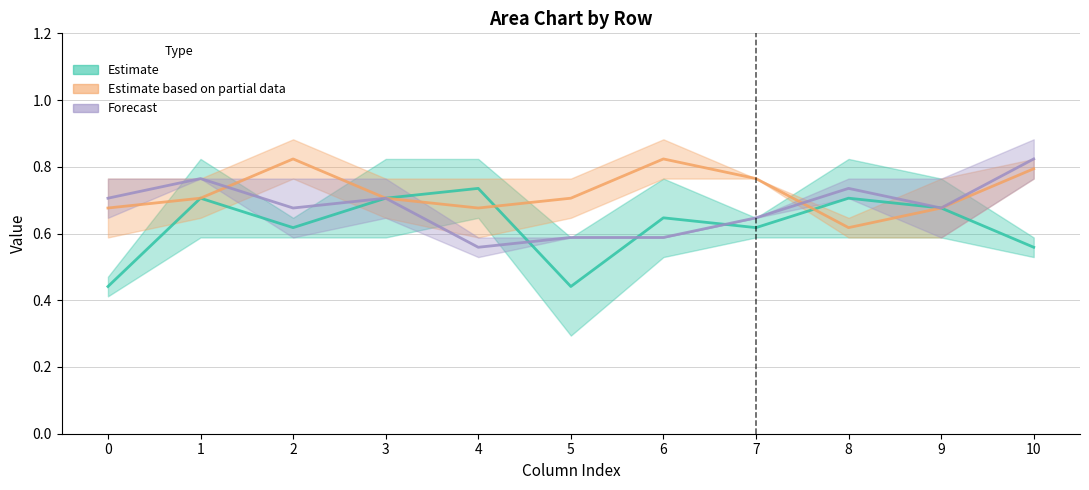

True or false: Estimate has more than 1 interior local peaks.

True